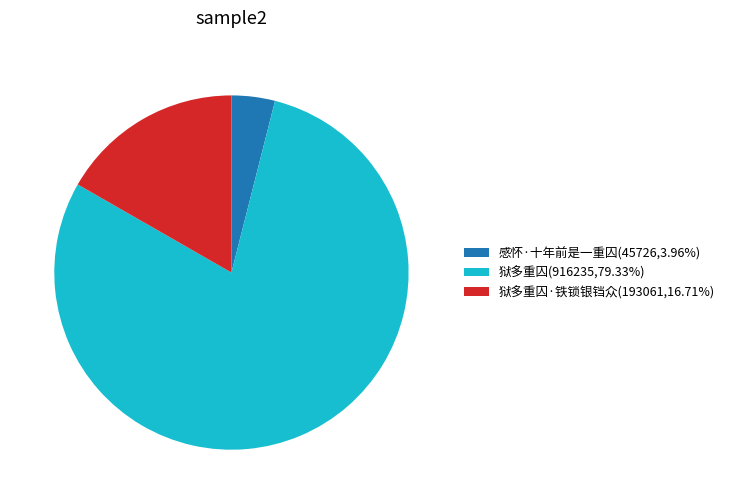

Combined, do 感怀·十年前是一重囚(45726,3.96%) and 狱多重囚·铁锁银铛众(193061,16.71%) account for over 50%?

No